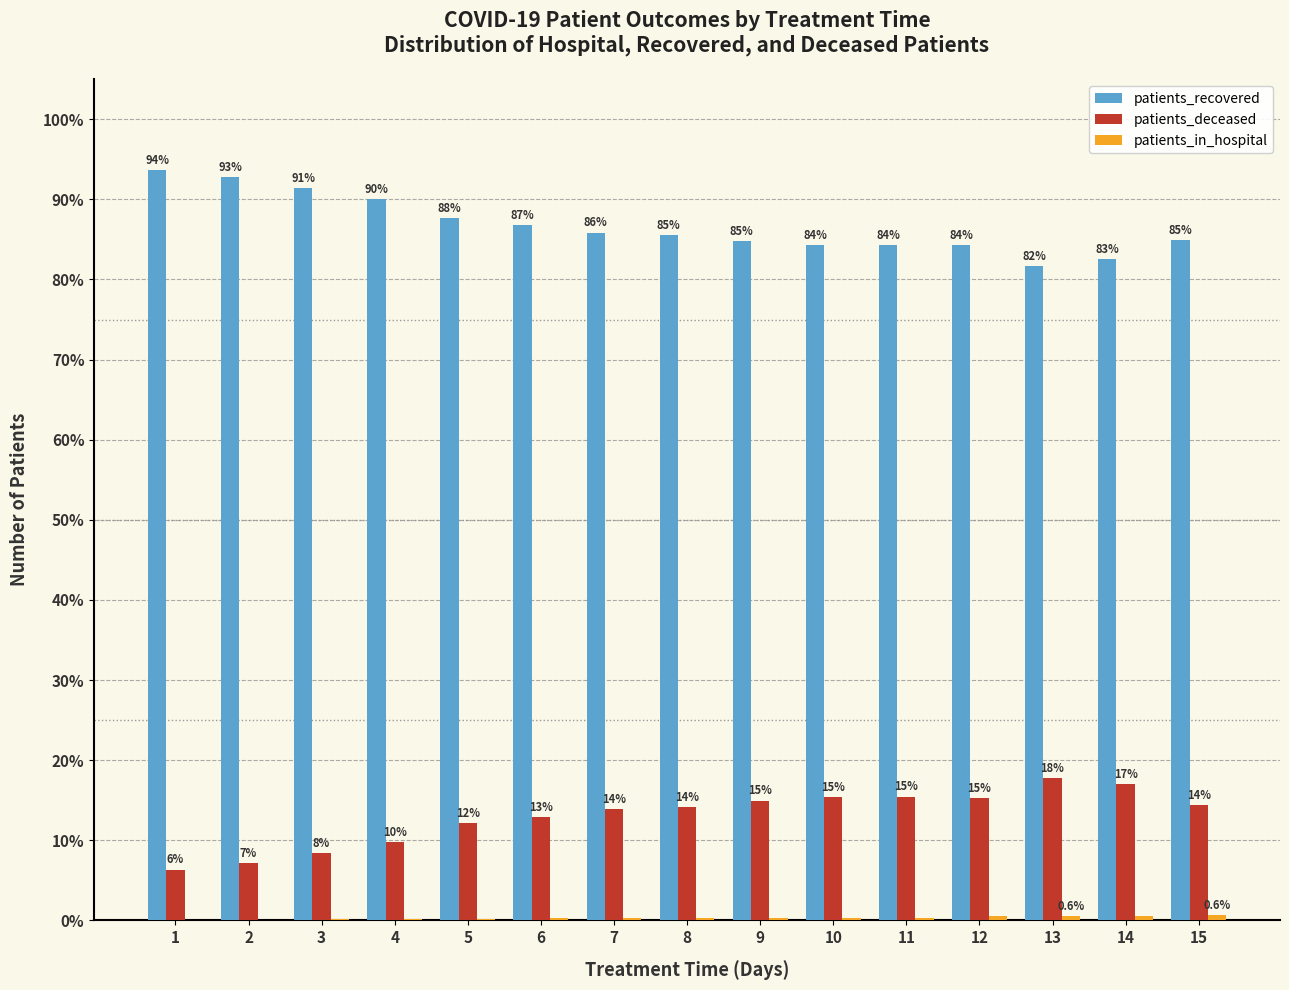

How many distinct data groups are displayed?

3